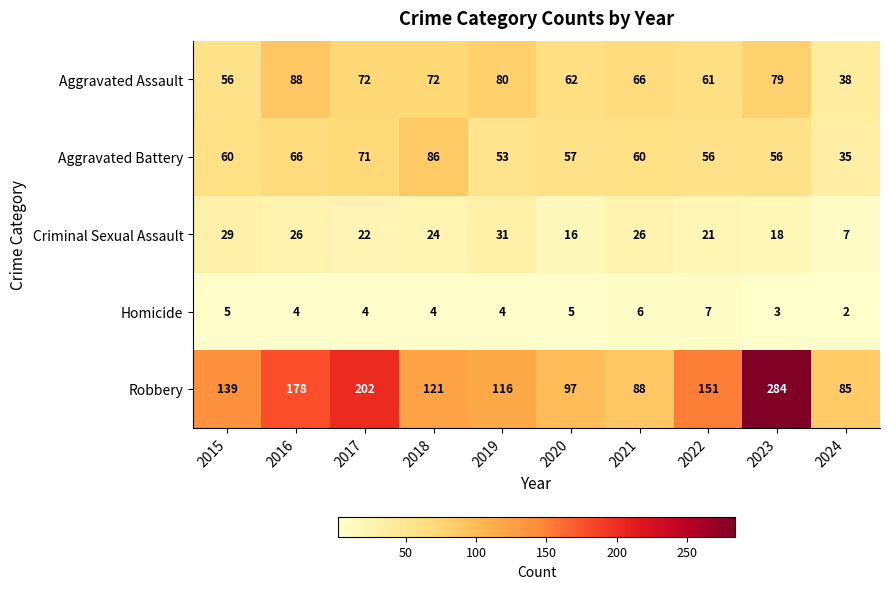

What is the difference between the Robbery values at 2020 and 2019?

19